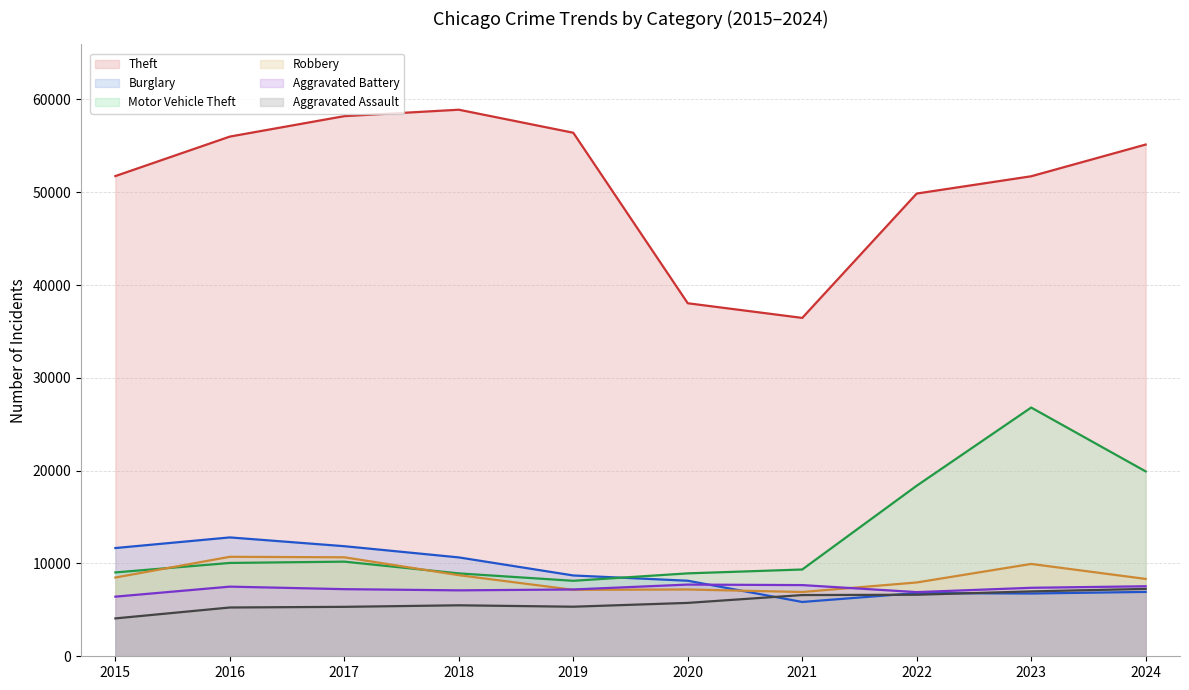

What is the minimum value shown in the chart?

4080